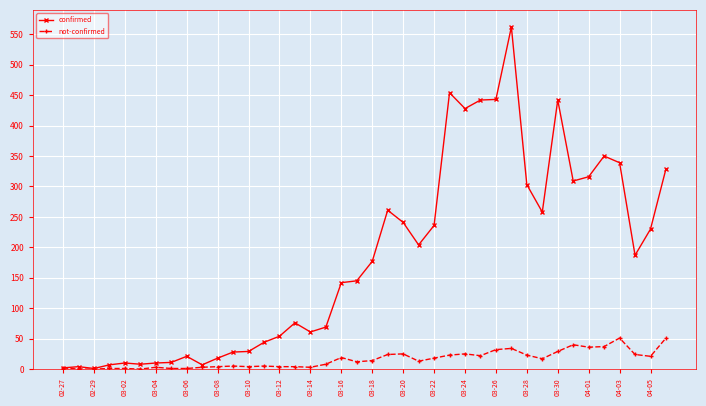

What is the highest value of the not-confirmed series?

51